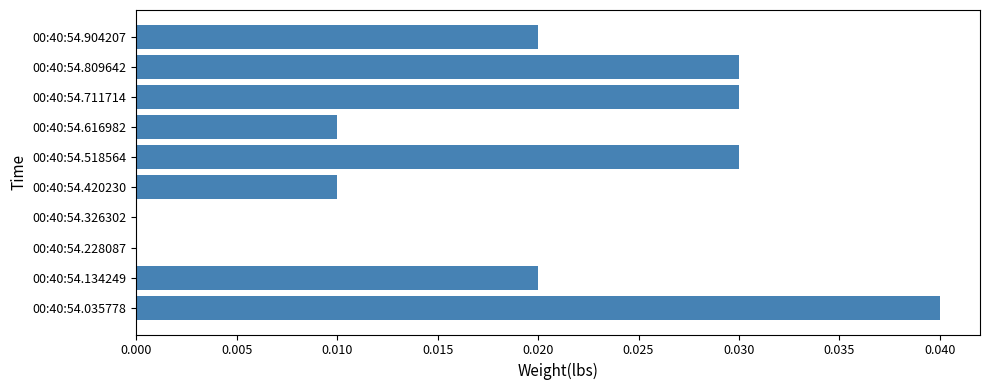

How many series are shown in this chart?

1